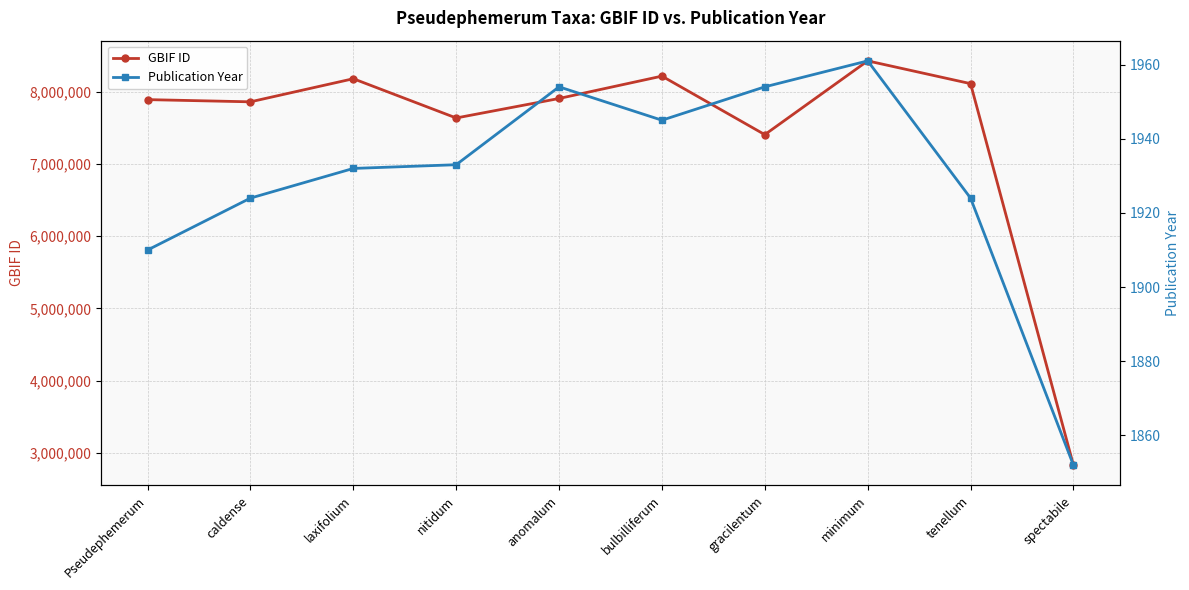

What is the label of the 7th point from the left?

gracilentum